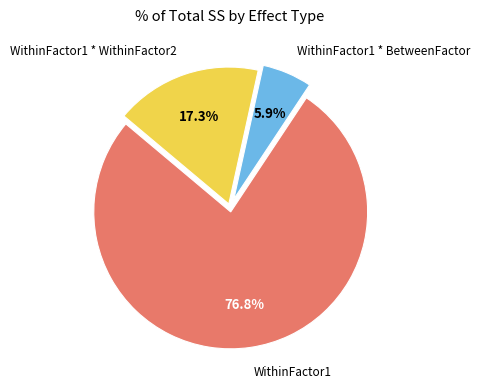

To the nearest percent, what portion does WithinFactor1 represent?

77%